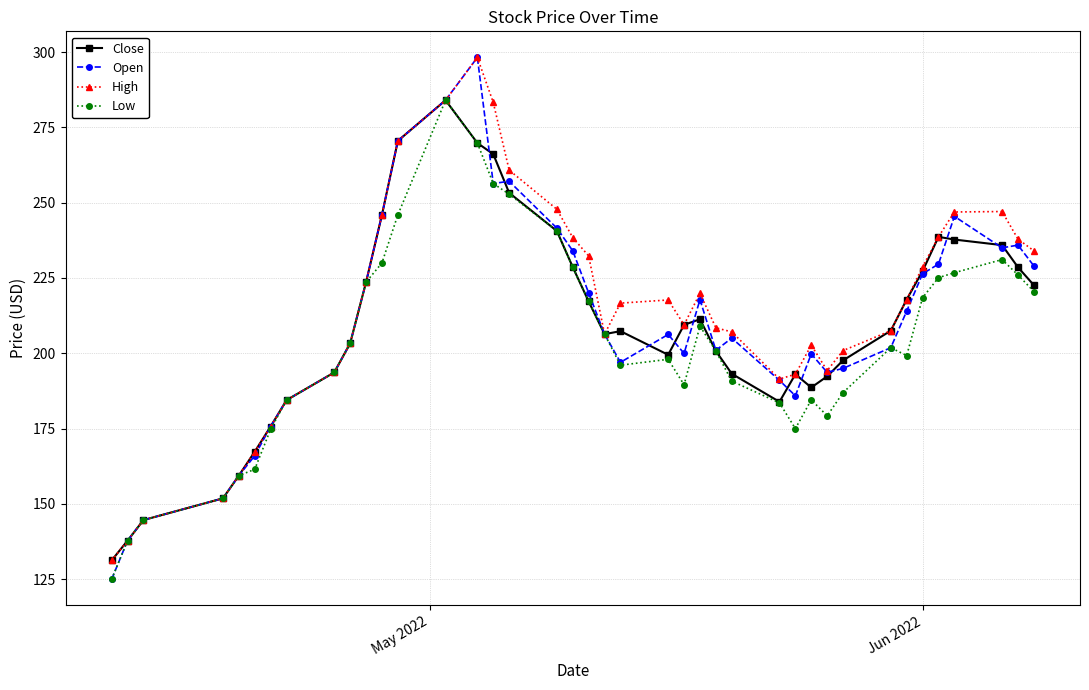

What is the greatest value displayed?

298.2